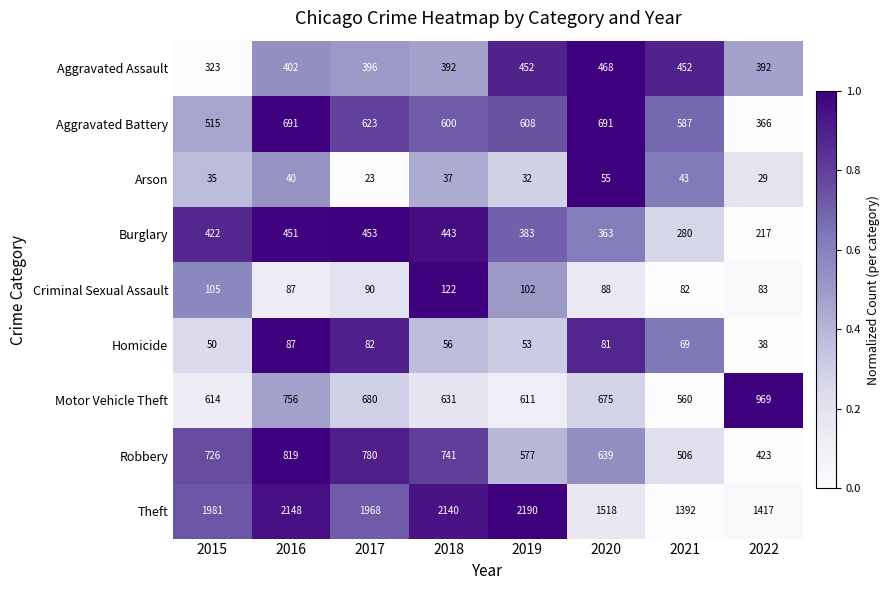

What is the approximate value of Robbery at 2022, to the nearest 50?

400